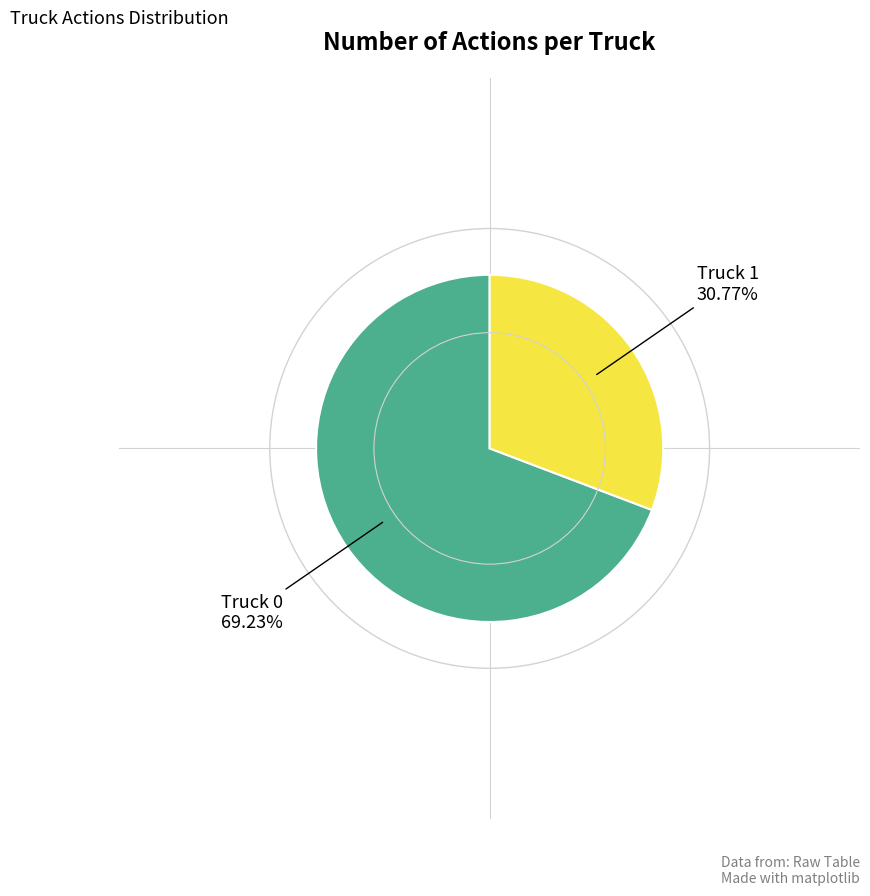

To the nearest percent, what is the average slice percentage?

50%